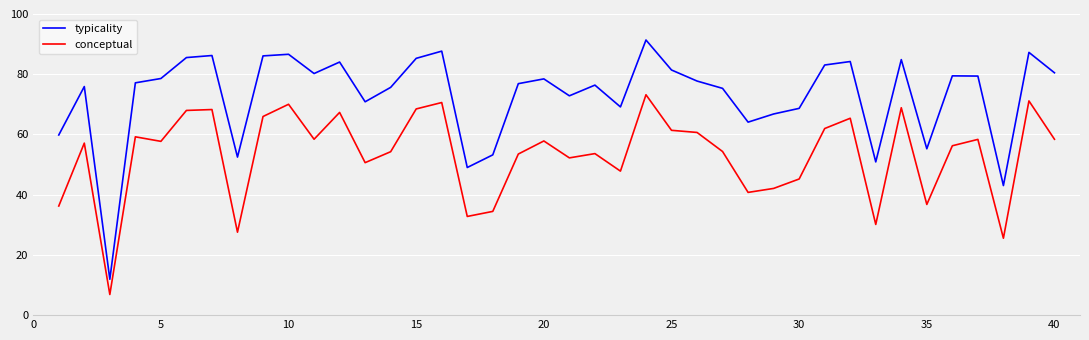

True or false: typicality and conceptual cross at least once.

False